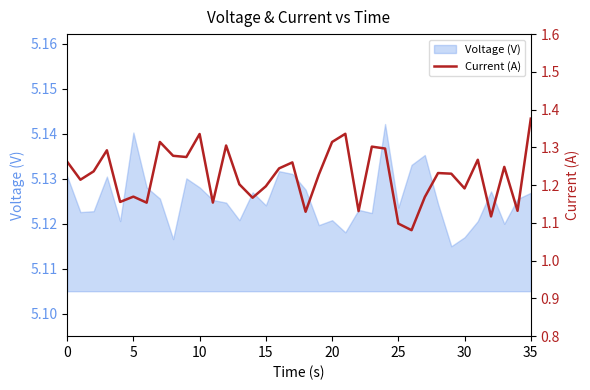

How many values are between 1 and 2?

36